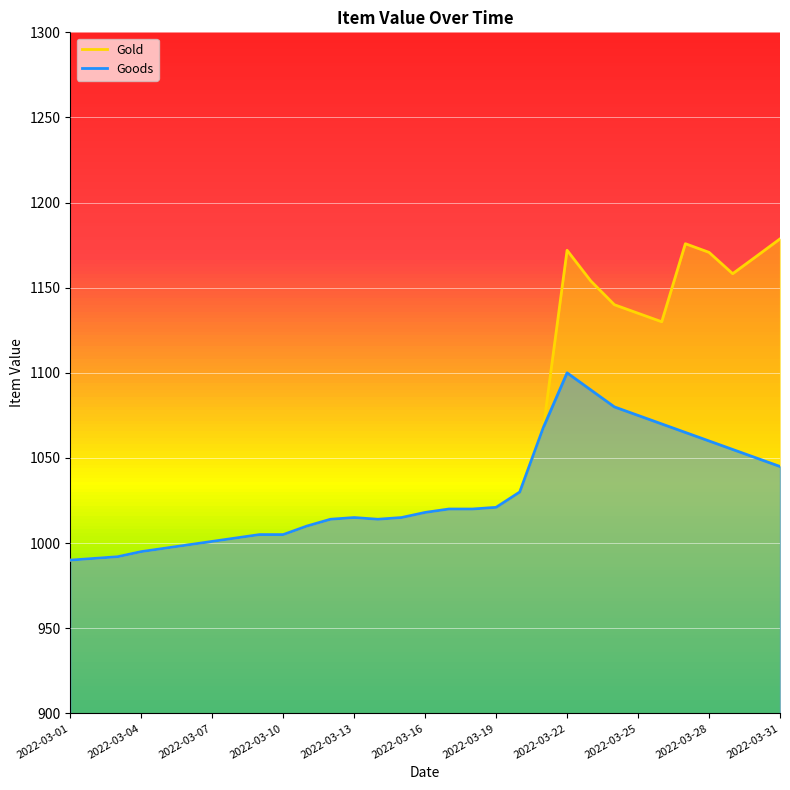

Reading left to right, extract all data points from this chart.

Gold: 2022-03-01=990.0	2022-03-02=991.0	2022-03-03=992.0	2022-03-04=995.0	2022-03-05=997.0	2022-03-06=999.0	2022-03-07=1001.0	2022-03-08=1003.0	2022-03-09=1005.0	2022-03-10=1005.0	2022-03-11=1010.0	2022-03-12=1014.0	2022-03-13=1015.0	2022-03-14=1014.0	2022-03-15=1015.0	2022-03-16=1018.0	2022-03-17=1020.0	2022-03-18=1020.0	2022-03-19=1021.0	2022-03-20=1030.0	2022-03-21=1068.0	2022-03-22=1172.0	2022-03-23=1154.0	2022-03-24=1140.0	2022-03-25=1135.0	2022-03-26=1130.0	2022-03-27=1175.9	2022-03-28=1170.8	2022-03-29=1158.2	2022-03-30=1168.4	2022-03-31=1178.7
Goods: 2022-03-01=990.0	2022-03-02=991.0	2022-03-03=992.0	2022-03-04=995.0	2022-03-05=997.0	2022-03-06=999.0	2022-03-07=1001.0	2022-03-08=1003.0	2022-03-09=1005.0	2022-03-10=1005.0	2022-03-11=1010.0	2022-03-12=1014.0	2022-03-13=1015.0	2022-03-14=1014.0	2022-03-15=1015.0	2022-03-16=1018.0	2022-03-17=1020.0	2022-03-18=1020.0	2022-03-19=1021.0	2022-03-20=1030.0	2022-03-21=1068.0	2022-03-22=1100.0	2022-03-23=1090.0	2022-03-24=1080.0	2022-03-25=1075.0	2022-03-26=1070.0	2022-03-27=1065.0	2022-03-28=1060.0	2022-03-29=1055.0	2022-03-30=1050.0	2022-03-31=1045.0